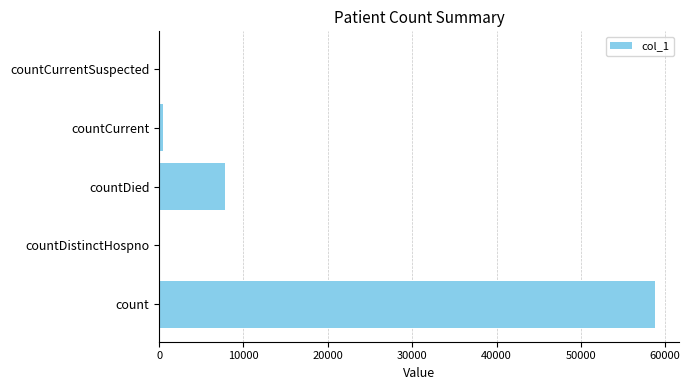

Between countDied and countCurrent, which is larger?

countDied